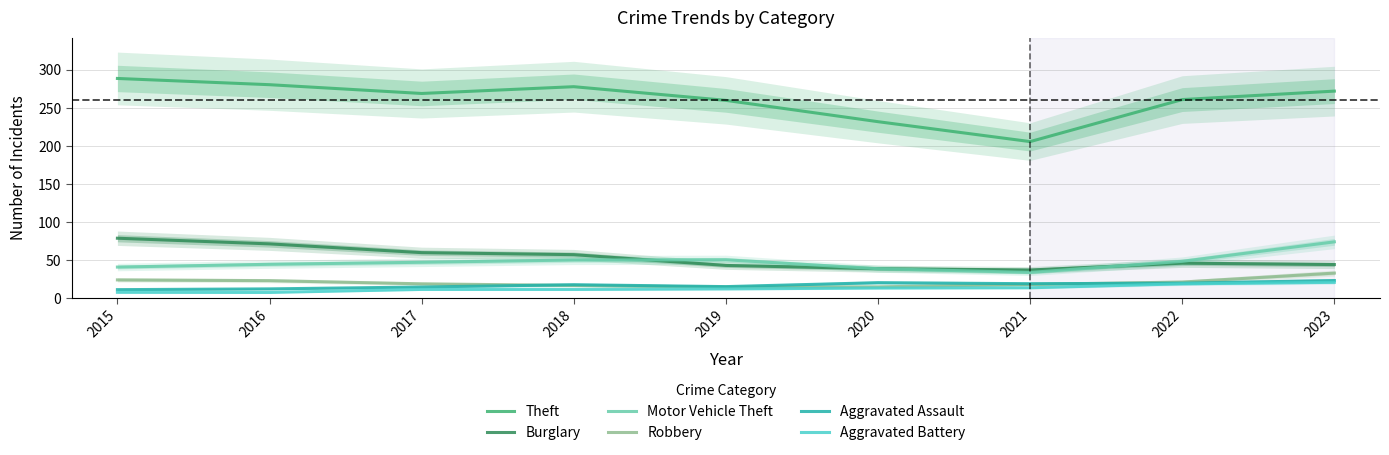

Rank the series at 2019 from highest to lowest value.

Theft, Motor Vehicle Theft, Burglary, Aggravated Assault, Robbery, Aggravated Battery